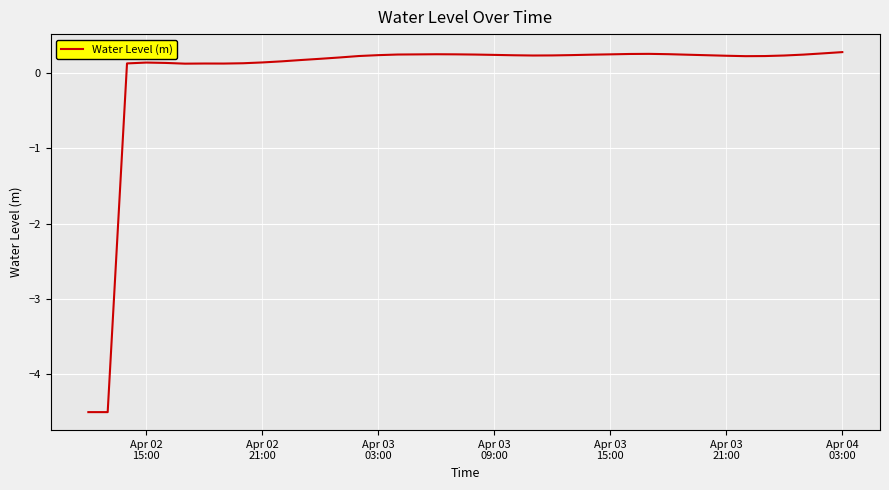

What is the greatest value displayed?

0.3